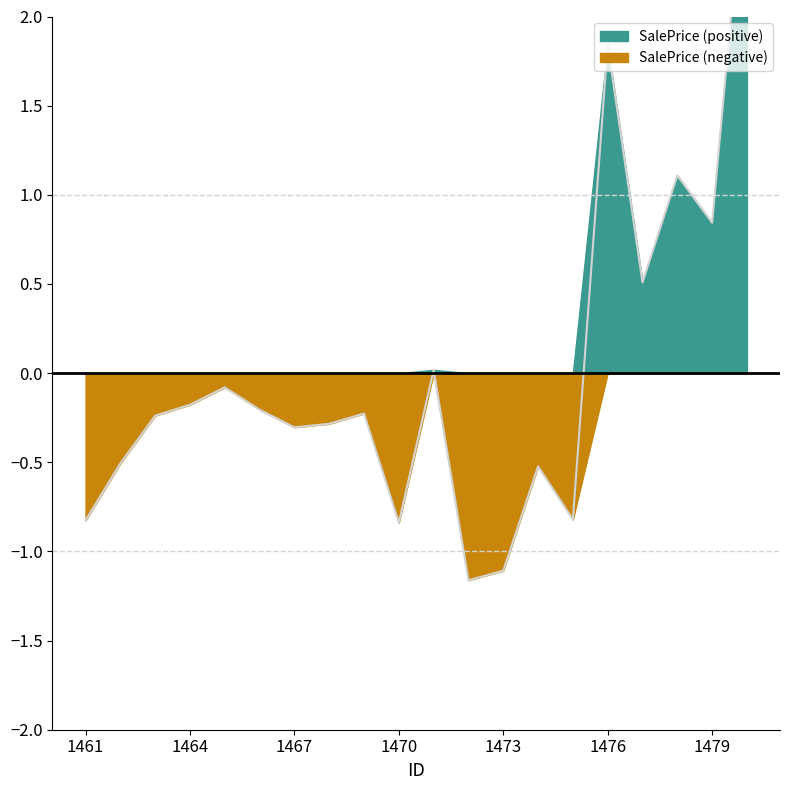

True or false: the data has more than 2 interior local peaks.

True